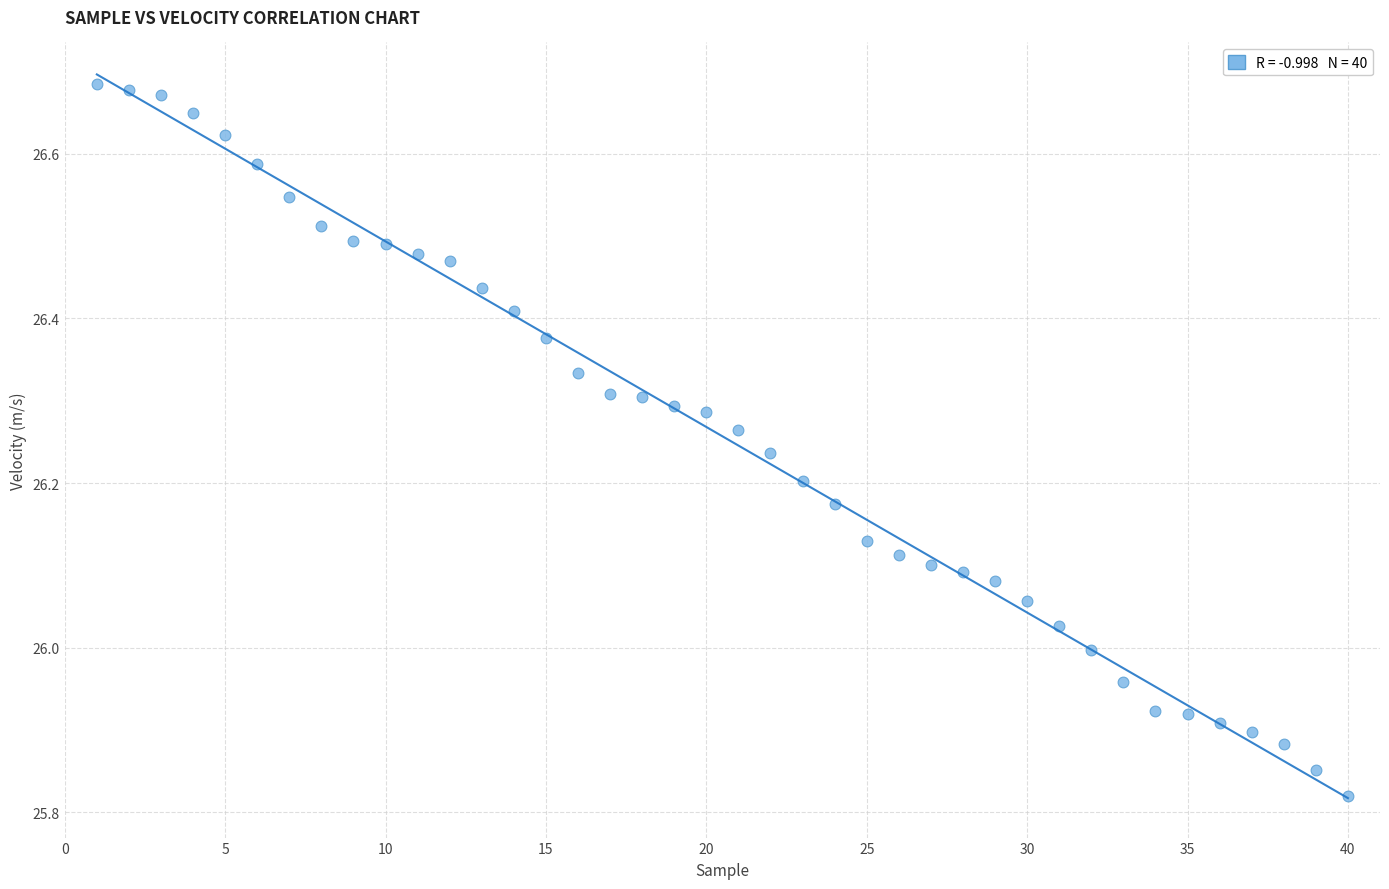

What is the range of Y values (max minus min)?

0.9